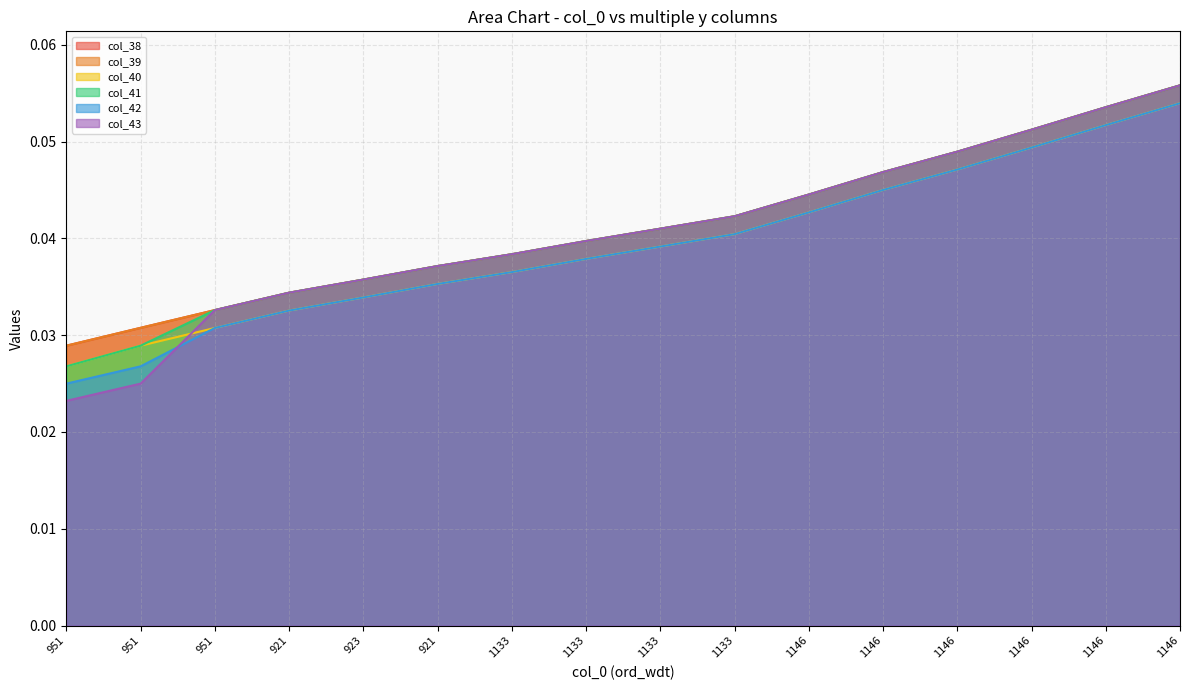

Is the value of col_42 at 1146 greater than the value of col_38 at 951?

Yes